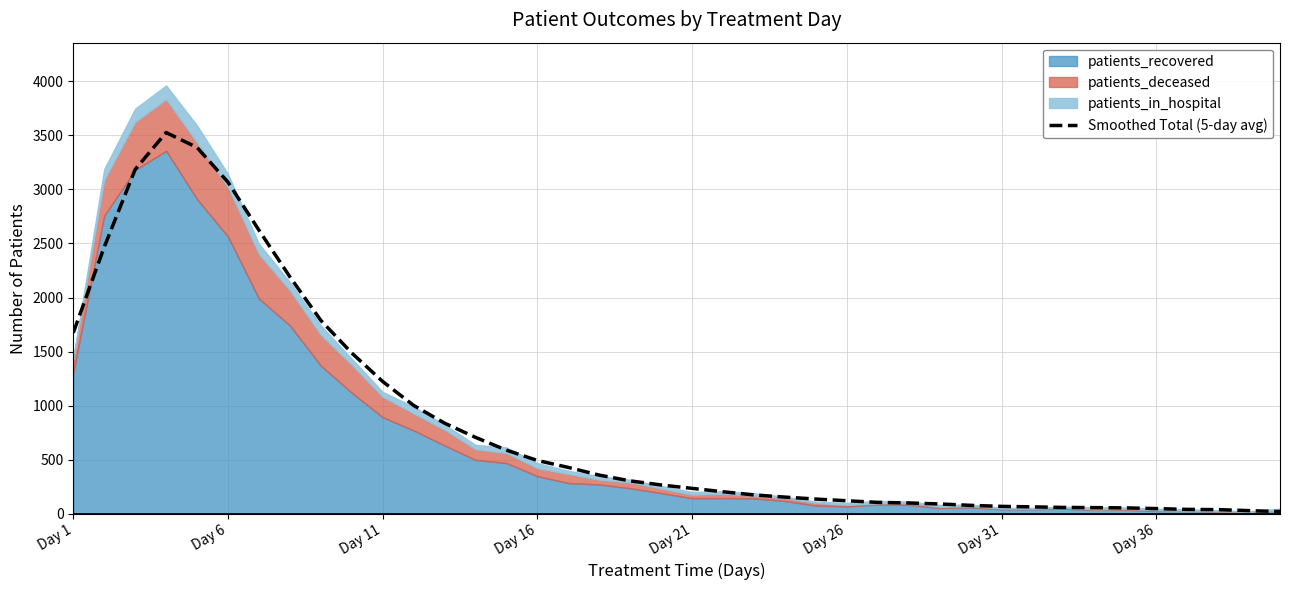

What is the value of the 26th point from the left?

120.4